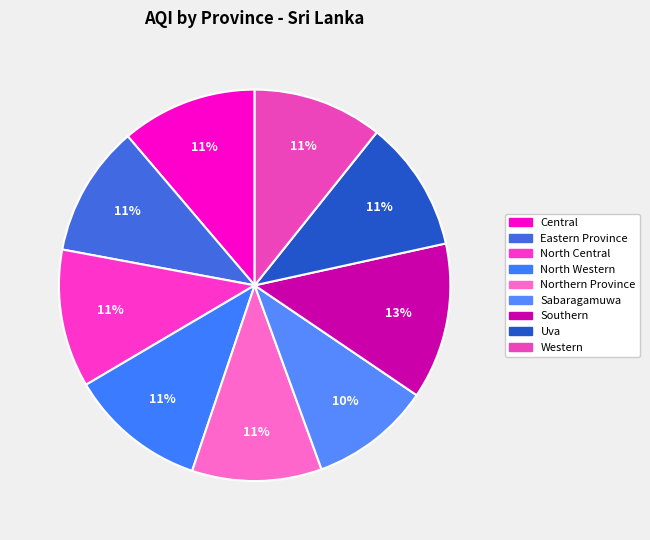

How many segments does this pie chart have?

9